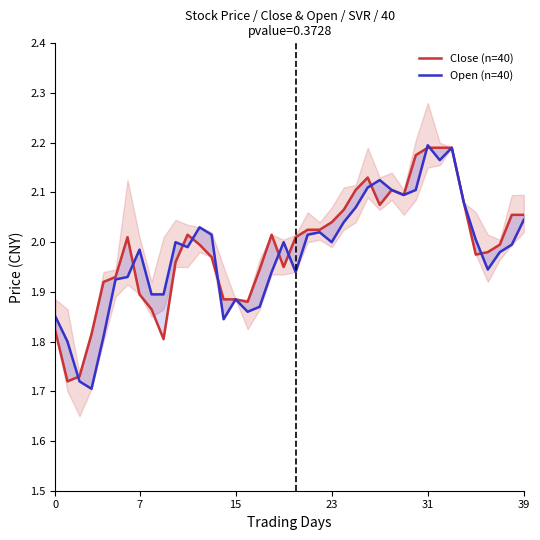

The value of Open (n=40) at 36 is 3.4. True or false?

False